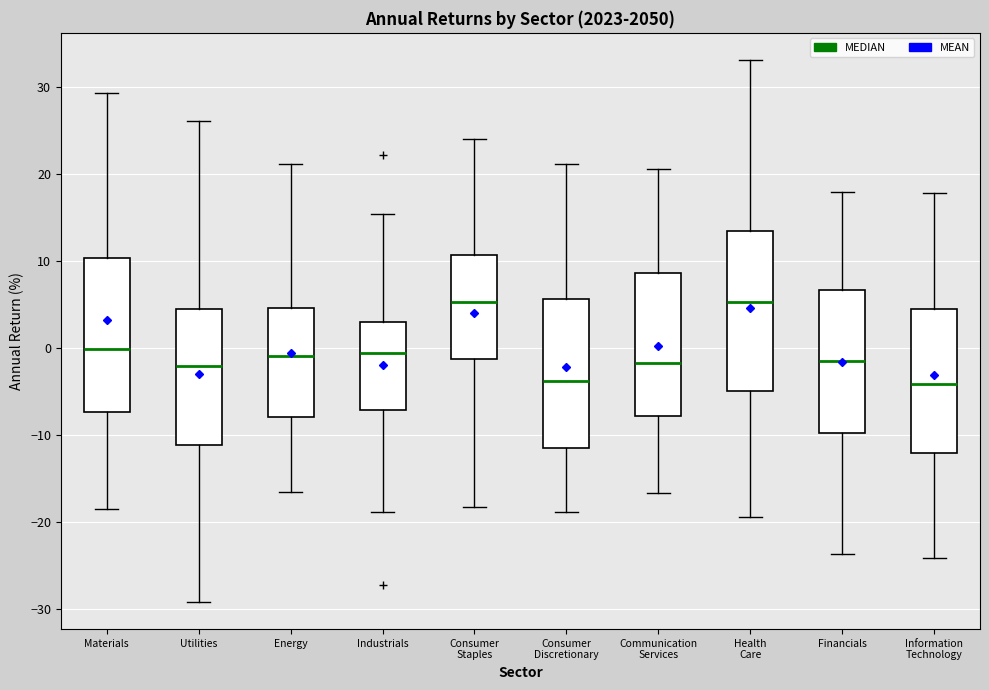

Where does the upper whisker of the box for Industrials end on the y-axis? The values are not printed on the chart, so give them approximately, as read against the axis.

15